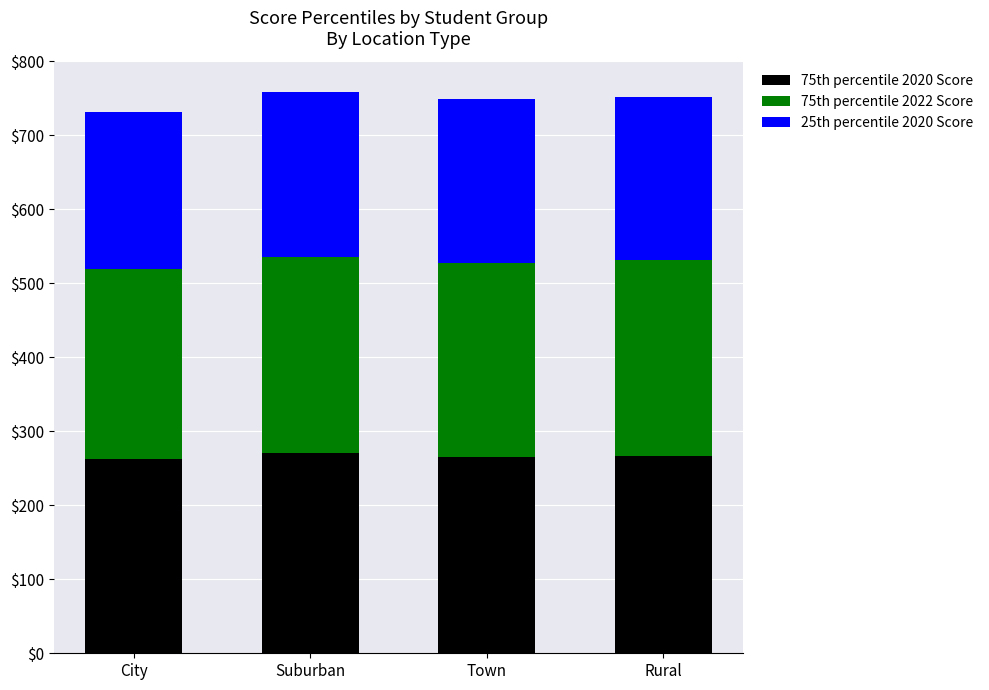

What is the total value across all series at Suburban?

759